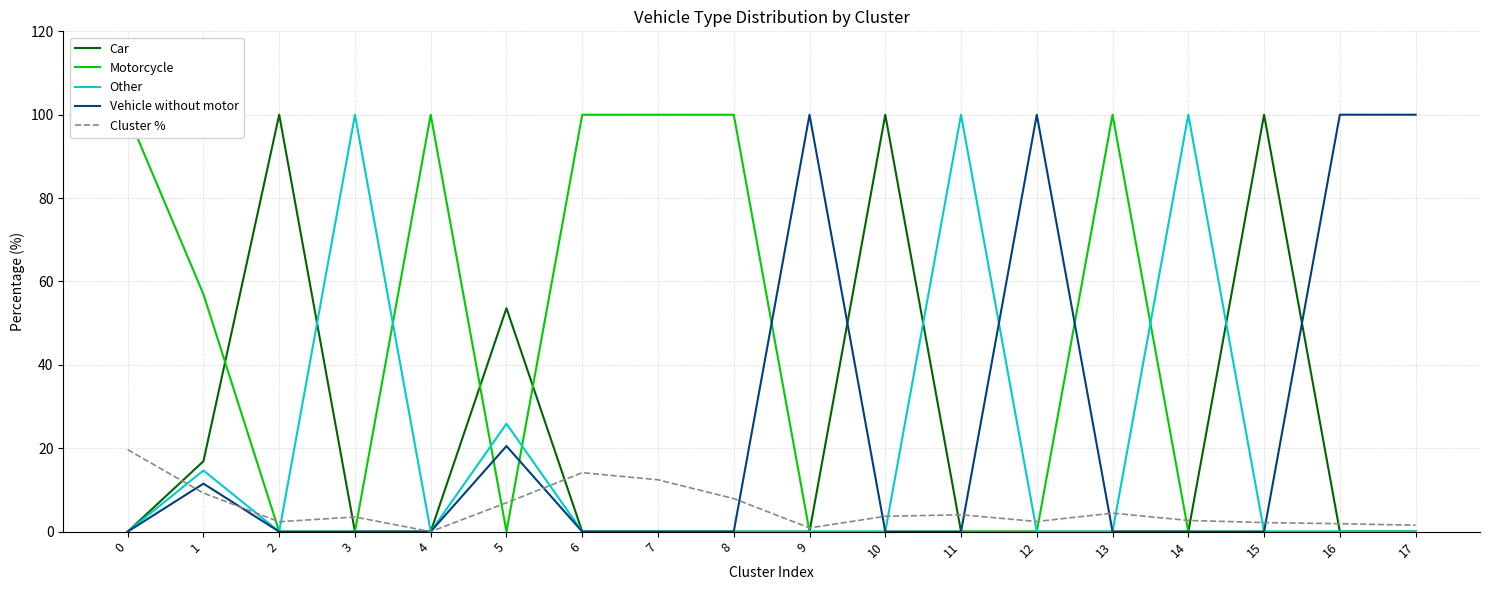

What is the total value across all series at 12?

102.4